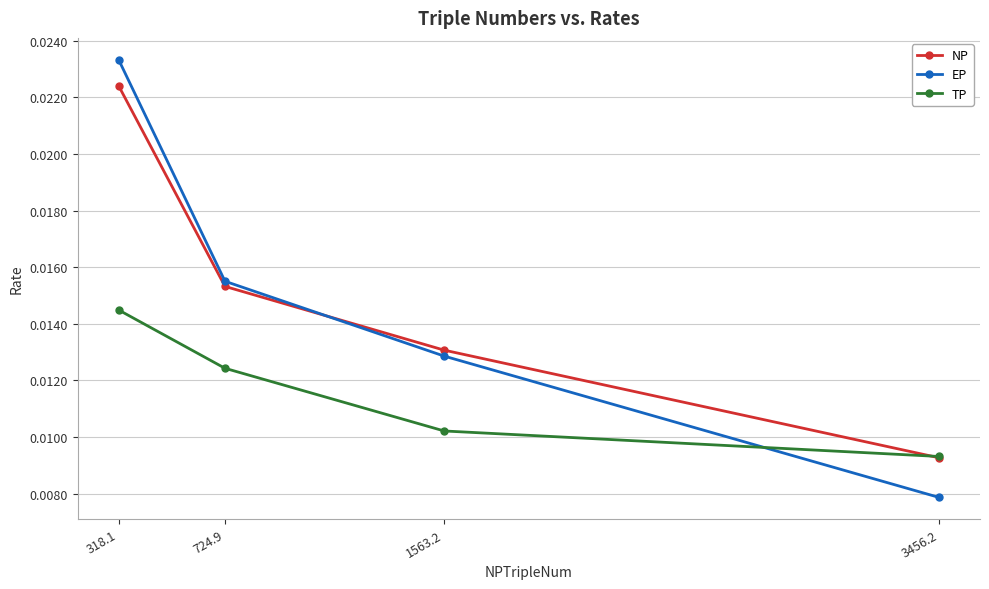

At which category is the sum across all series the highest?

318.1